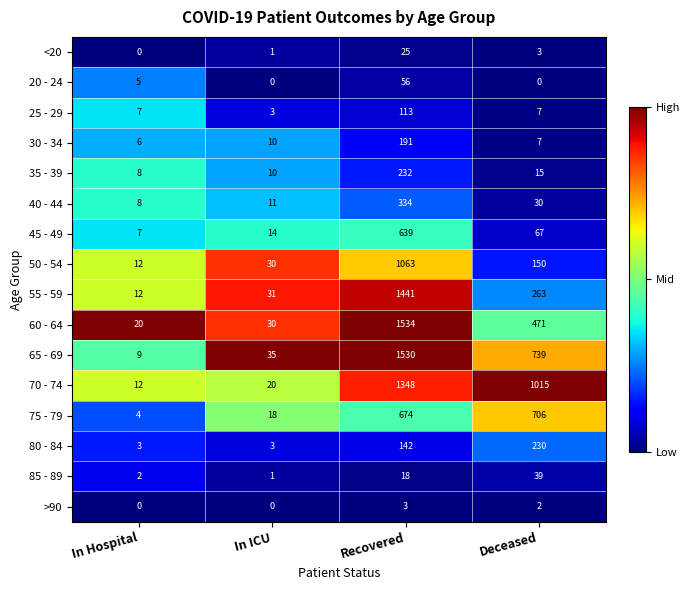

What is the difference between the maximum and second lowest values in the <20 series?

24